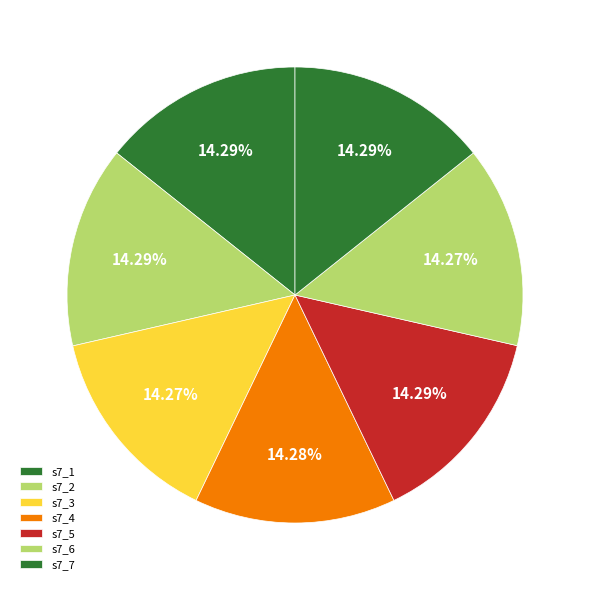

Rank the categories by value from lowest to highest.

s7_3, s7_6, s7_4, s7_5, s7_2, s7_1, s7_7